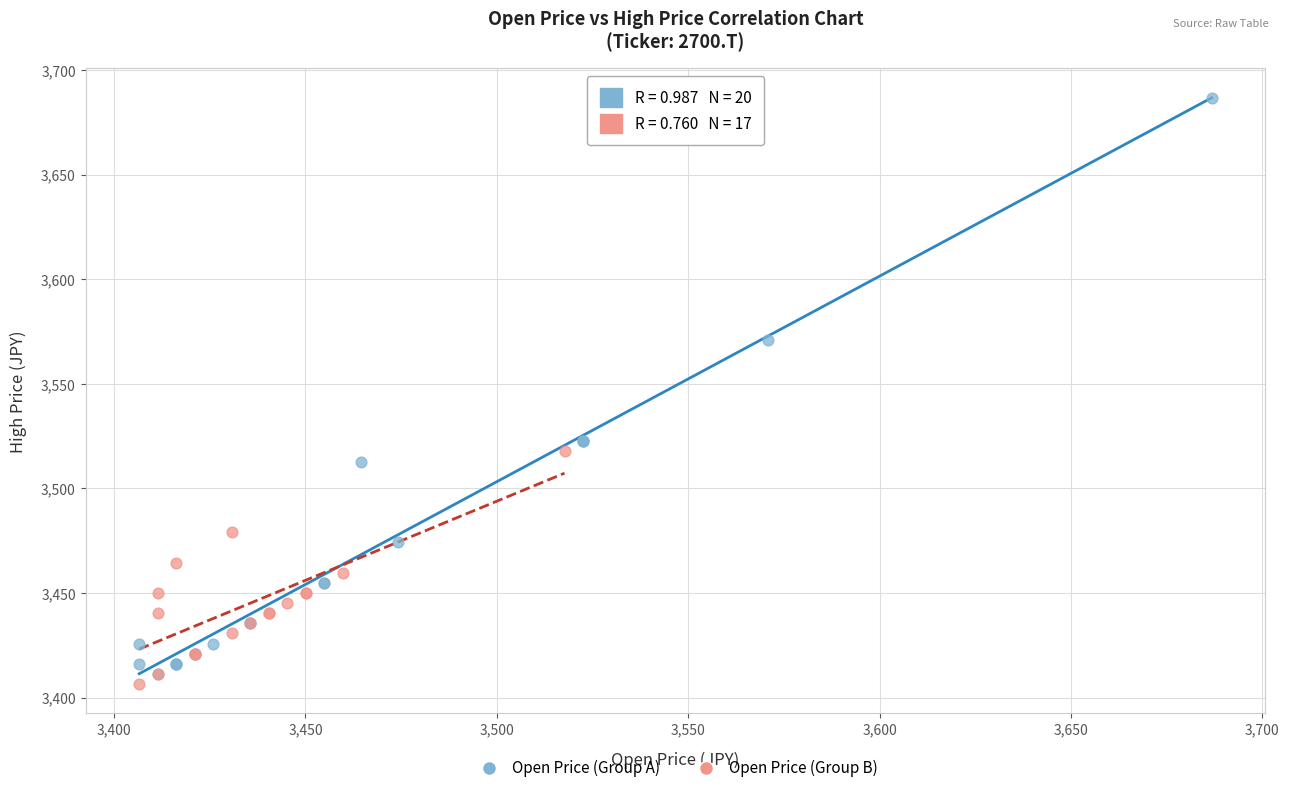

Which series has the largest Y range (max minus min)?

Open Price (Group A)